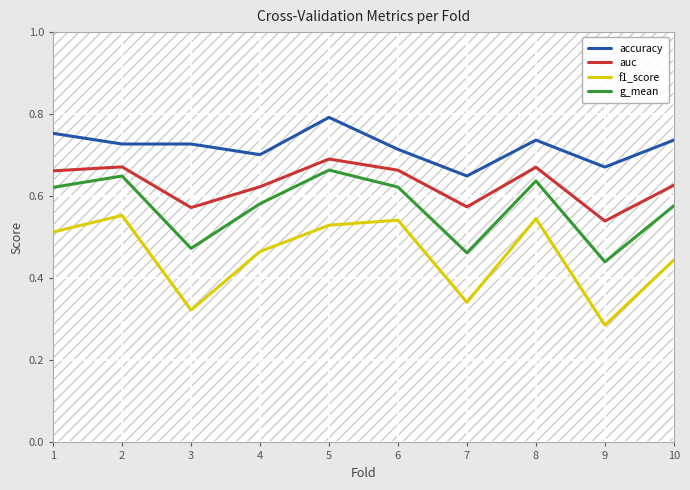

Rank the series by their average value, from lowest to highest.

f1_score, g_mean, auc, accuracy